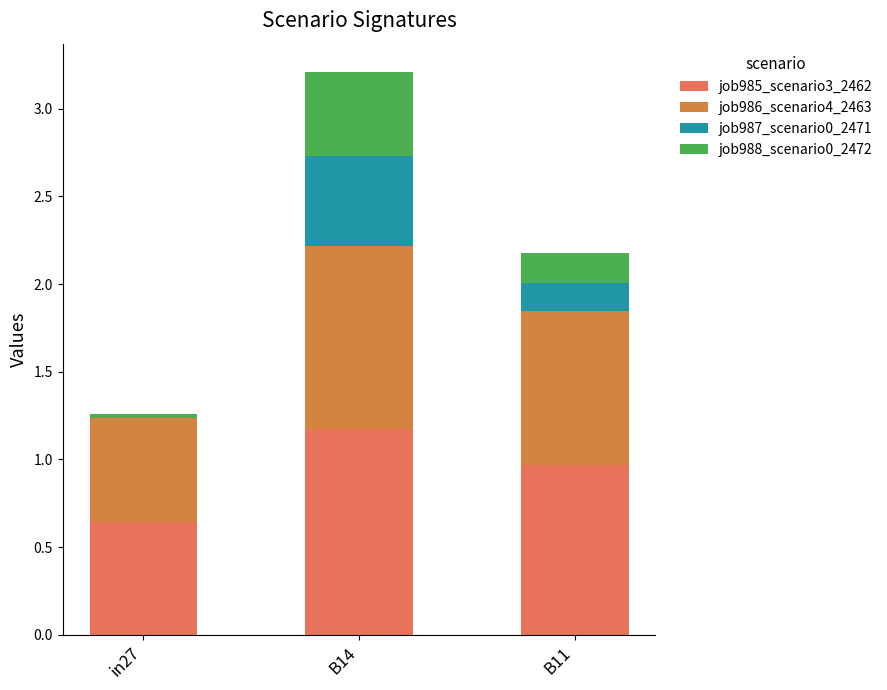

What position from the left is B14?

2